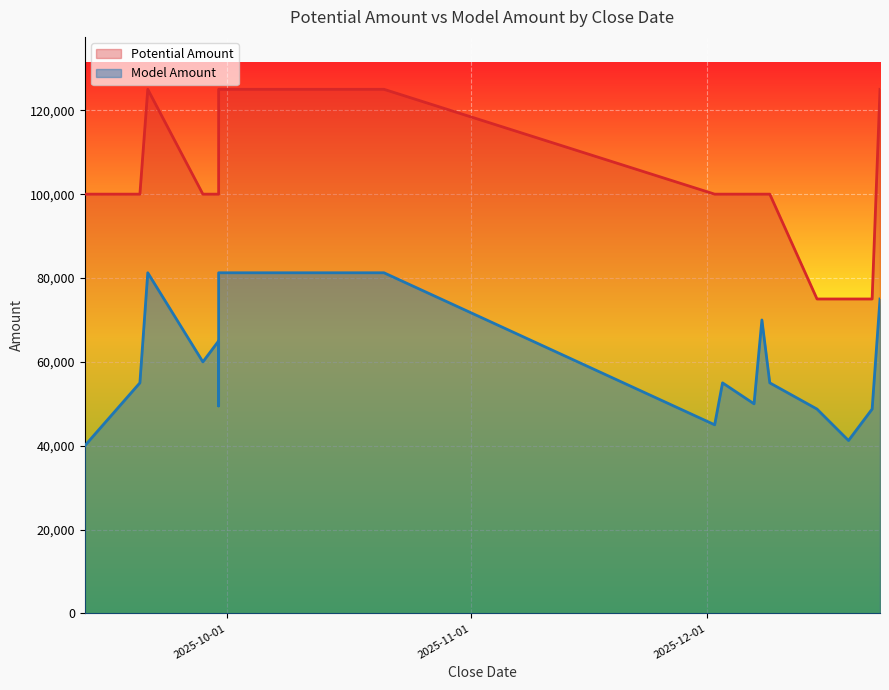

What is the average value of the Model Amount series?

58444.4